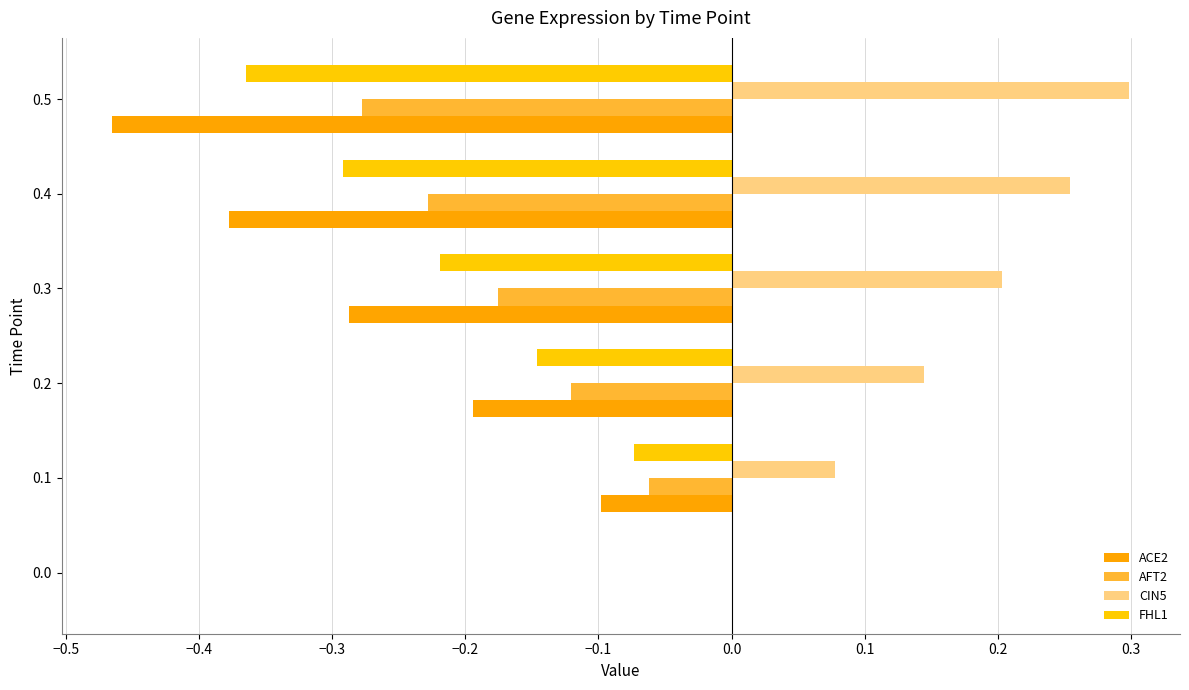

Which series has the widest spread of values?

ACE2